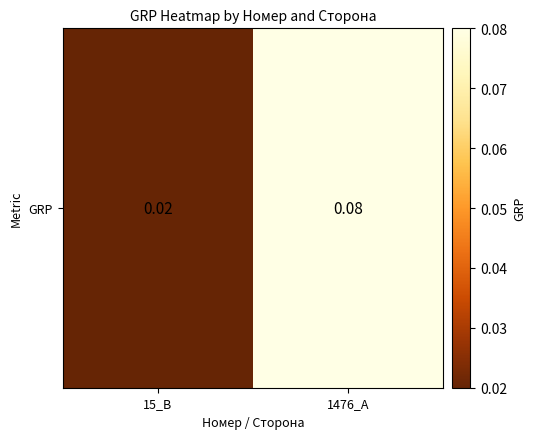

What is the average value?

0.1